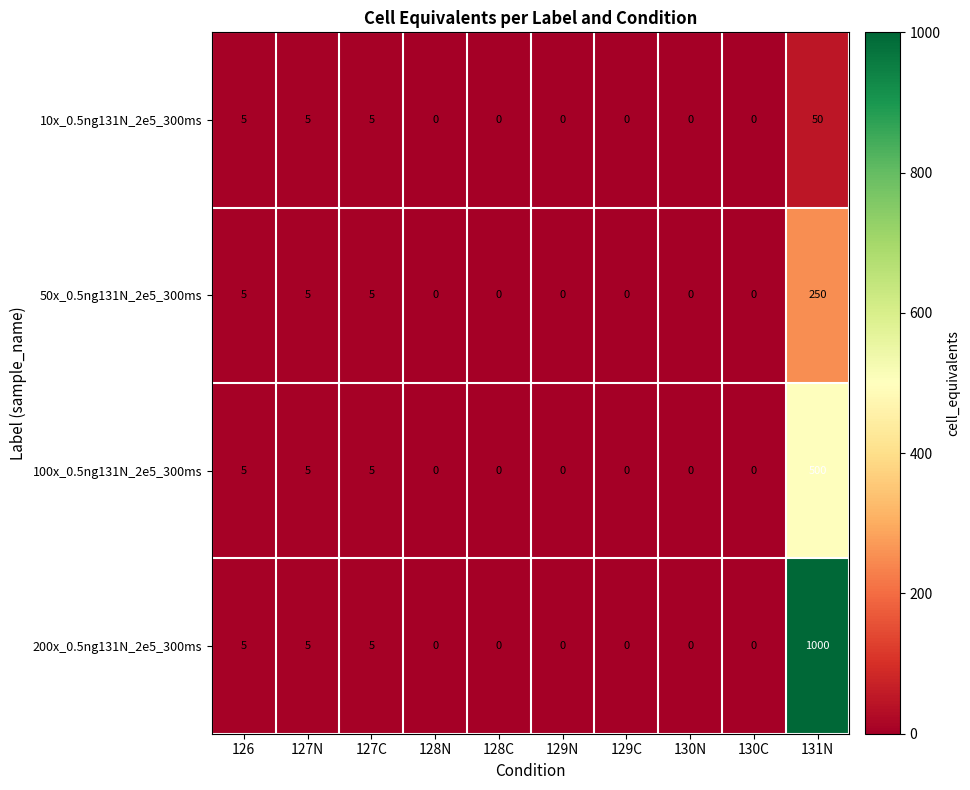

Rank the series at 131N from highest to lowest value.

200x_0.5ng131N_2e5_300ms, 100x_0.5ng131N_2e5_300ms, 50x_0.5ng131N_2e5_300ms, 10x_0.5ng131N_2e5_300ms